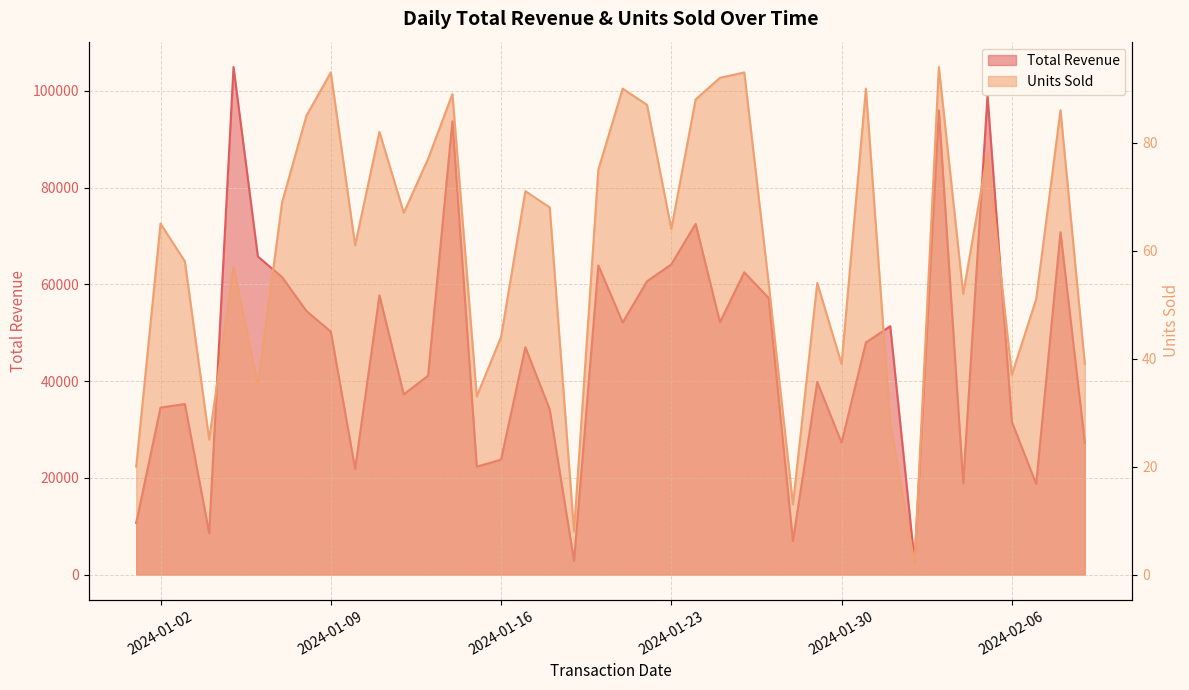

What is the minimum value shown in the chart?

2